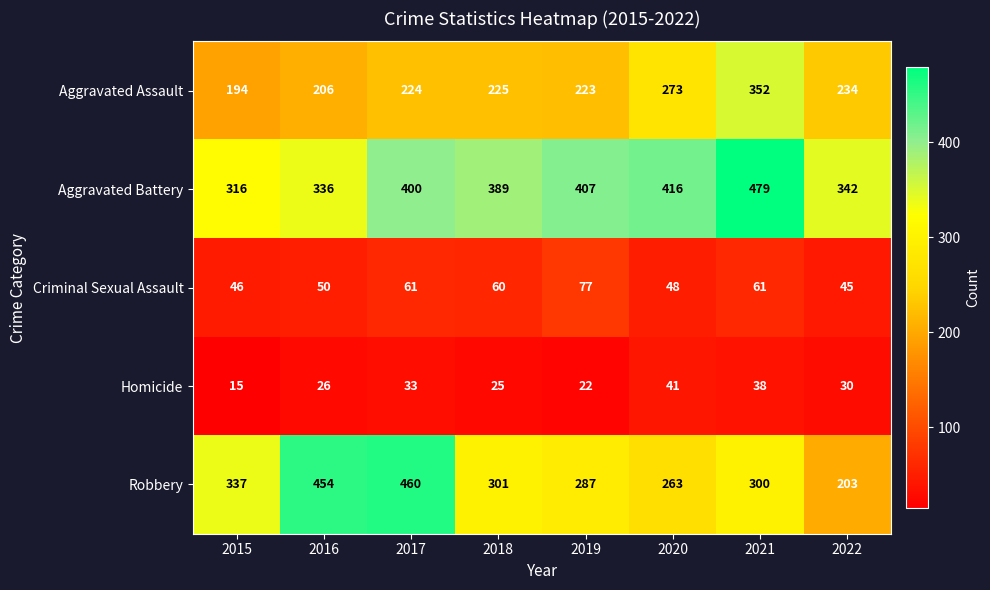

How many data points does each series have?

8